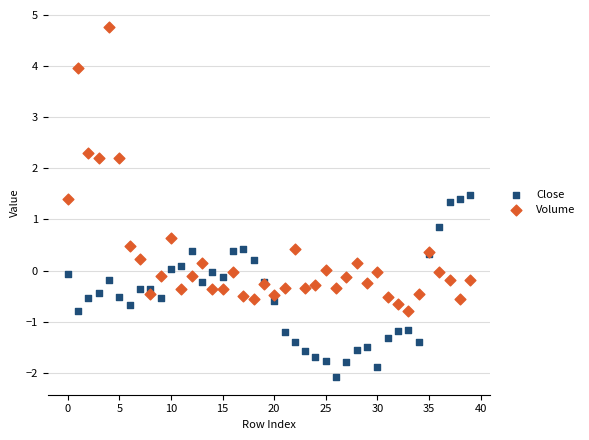

Which series reaches the minimum Y coordinate?

Close